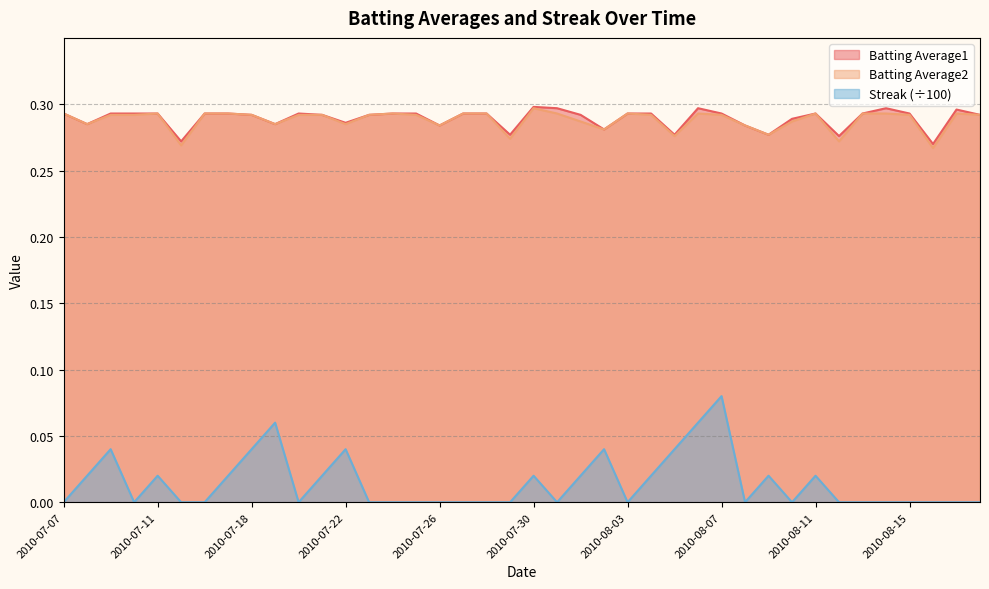

List the series in order of their peak value, highest first.

Batting Average1, Batting Average2, Streak